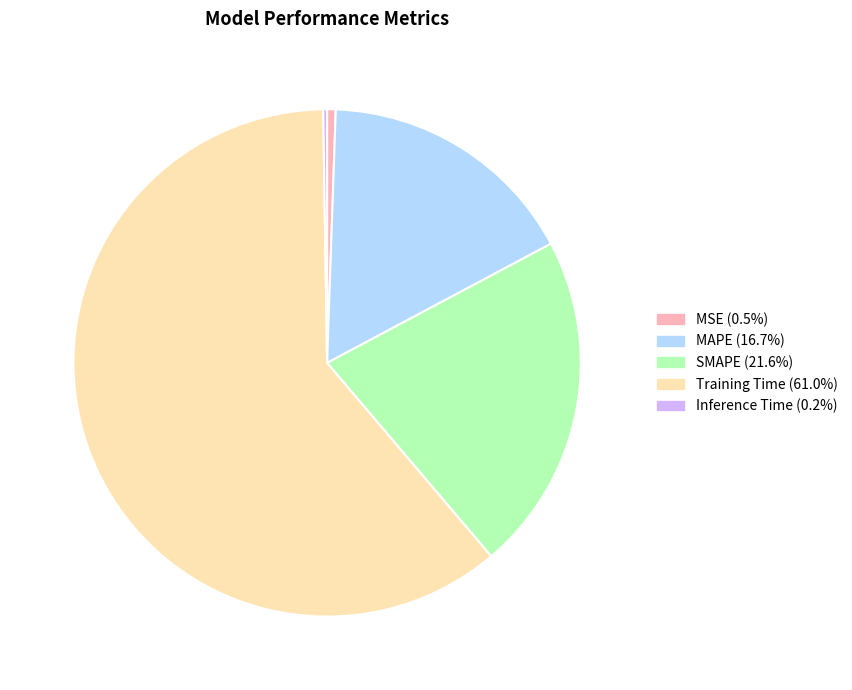

Which has a higher value, SMAPE or Training Time?

Training Time